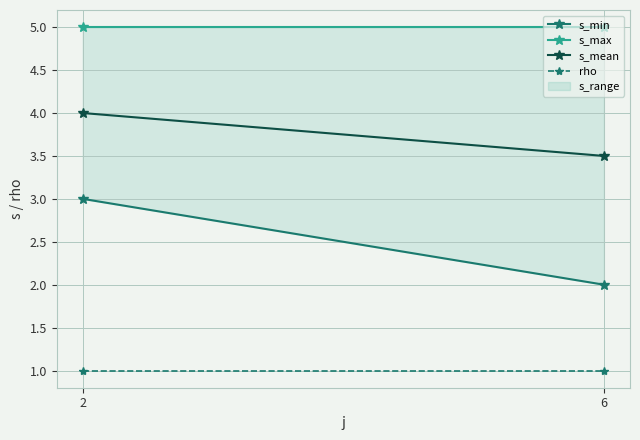

Between 2 and 6, which series saw the biggest shift?

s_min